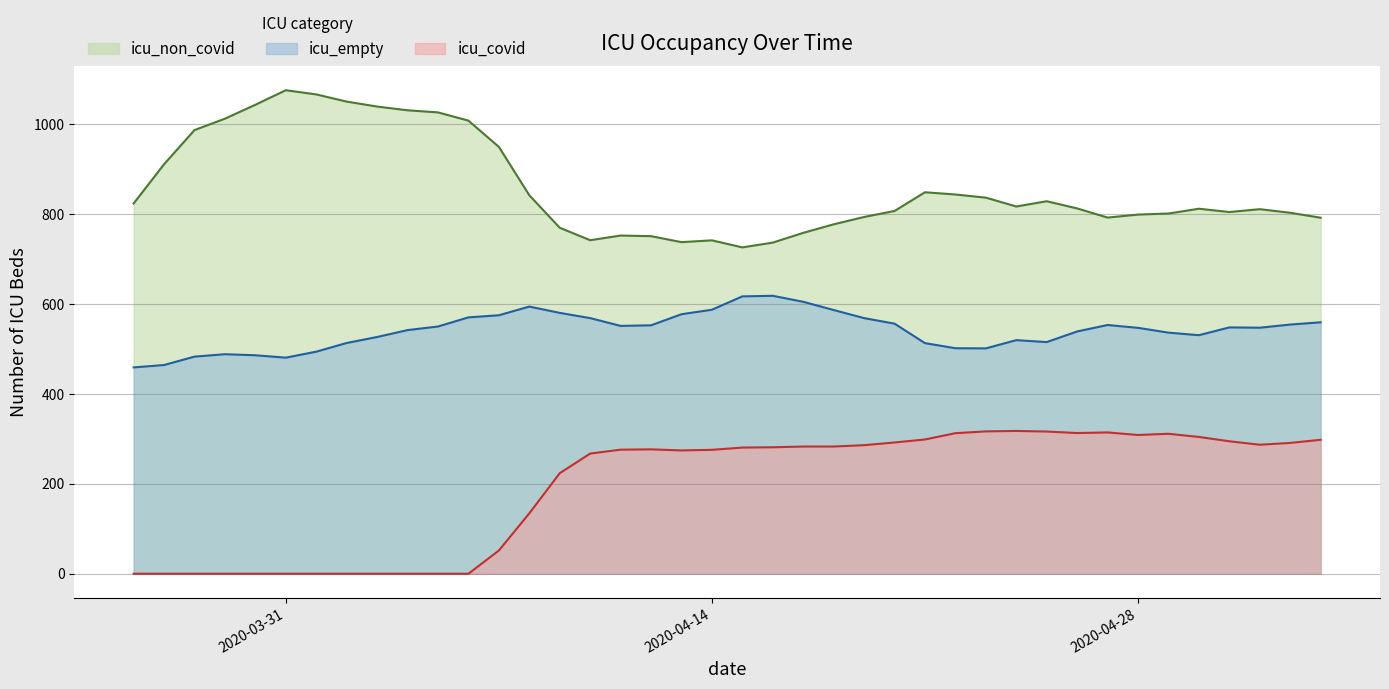

Rank the series by their average value, from highest to lowest.

icu_non_covid, icu_empty, icu_covid